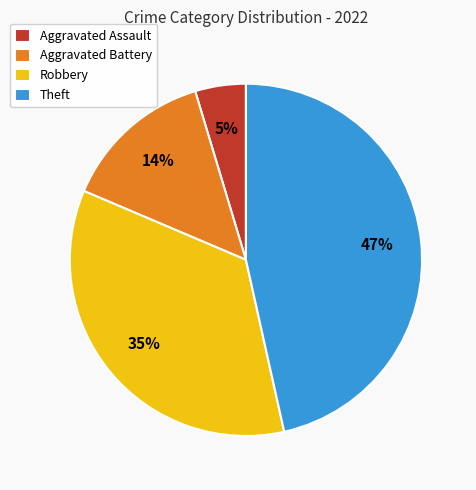

How many segments does this pie chart have?

4